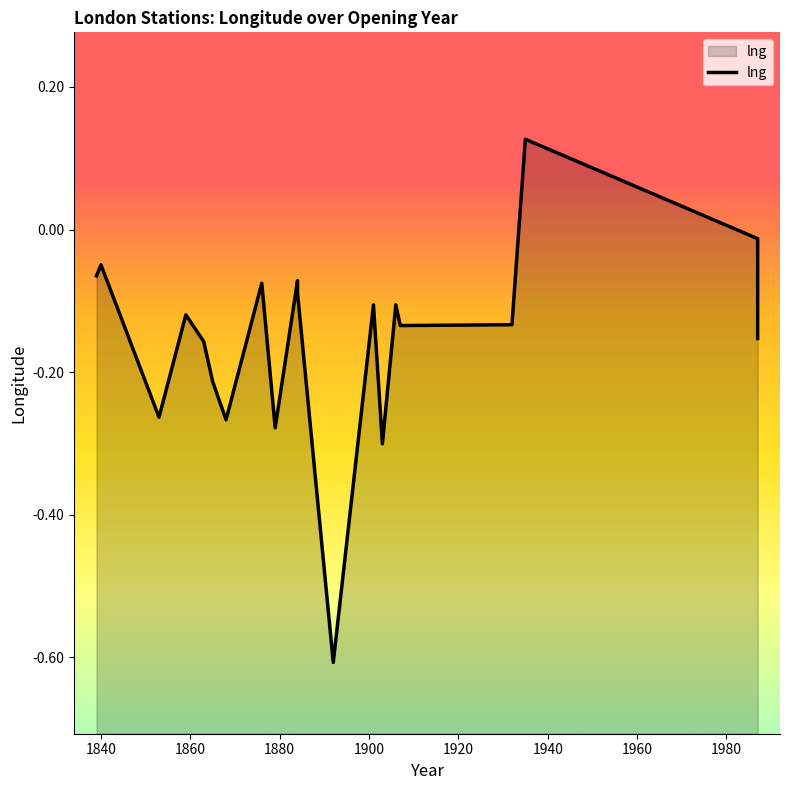

How many values are above zero?

1